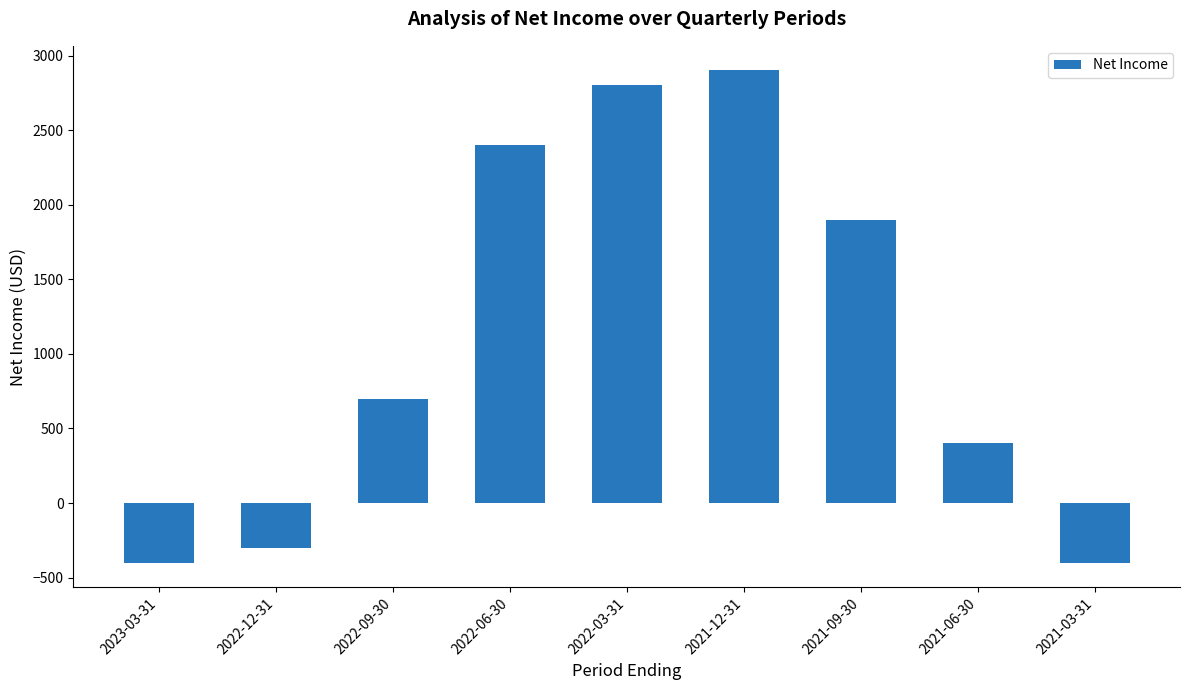

Which has a higher value, 2022-03-31 or 2022-12-31?

2022-03-31